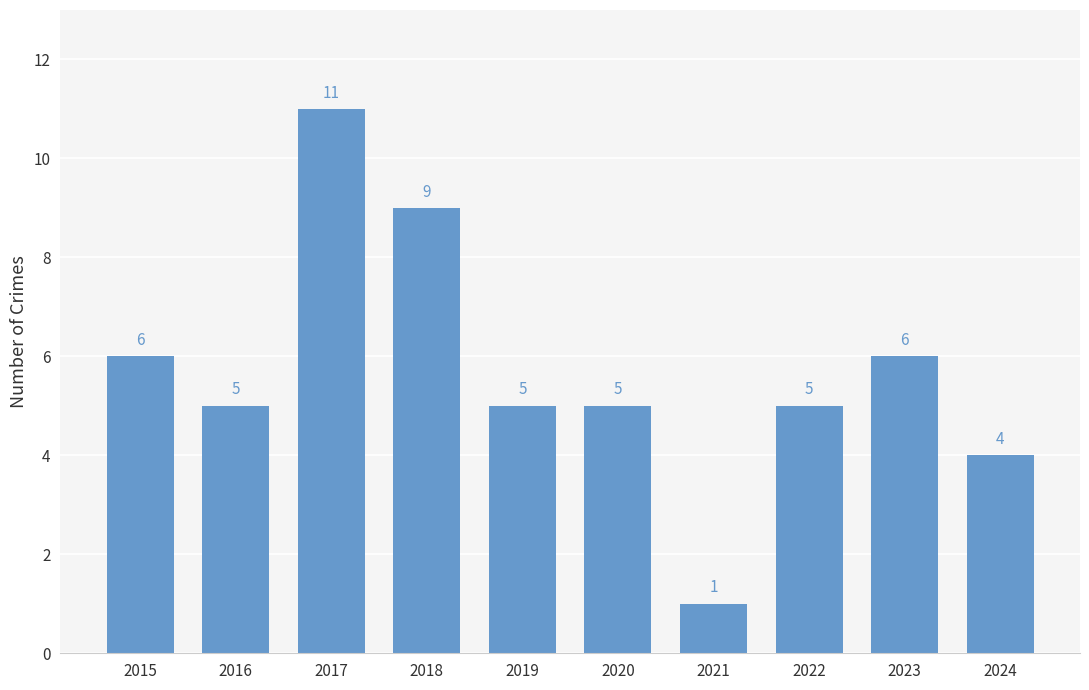

Are the bars horizontal?

No